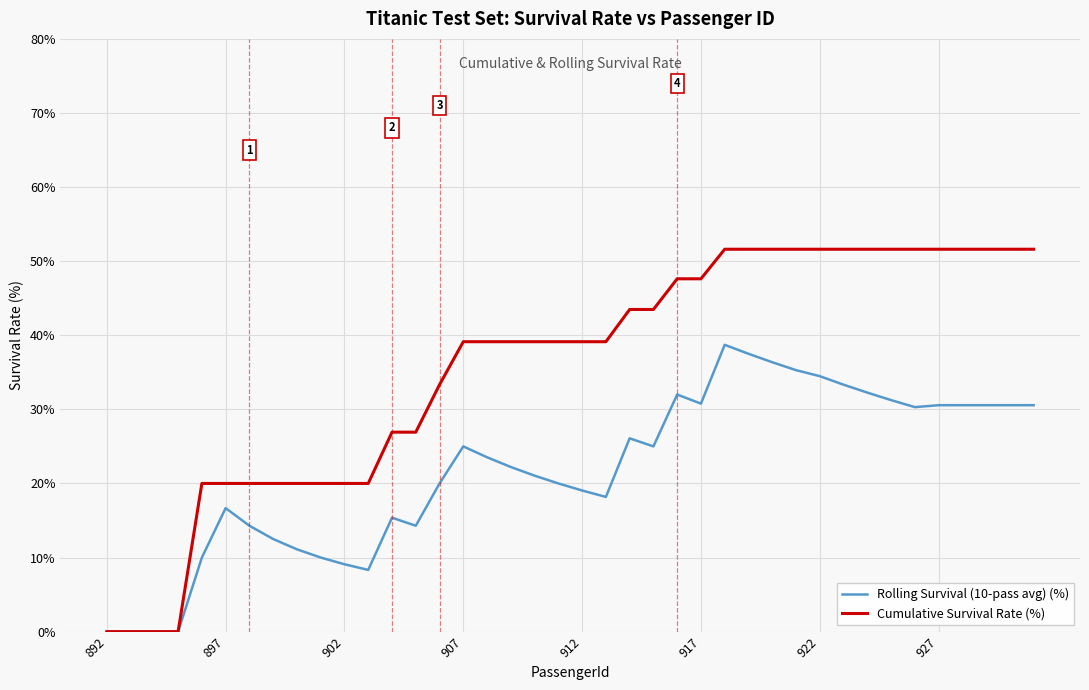

List the series in order of their peak value, highest first.

Cumulative Survival Rate (%), Rolling Survival (10-pass avg) (%)